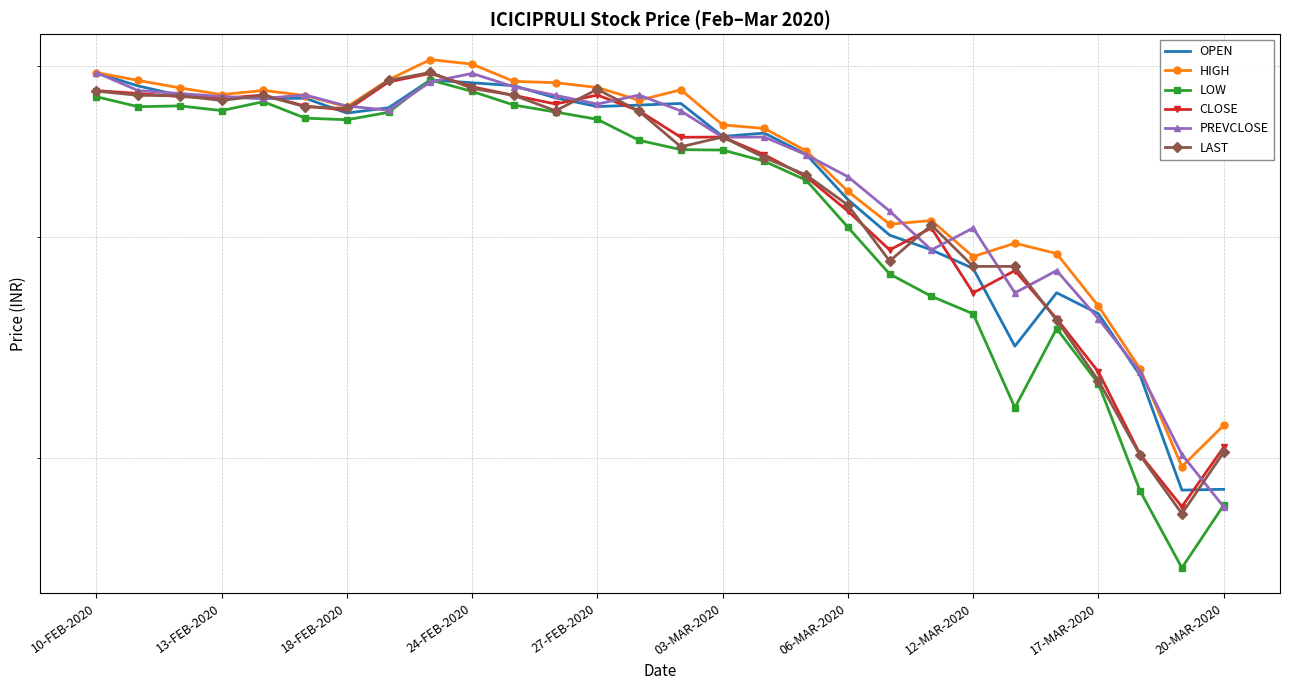

At how many categories does at least one series exceed 286?

28